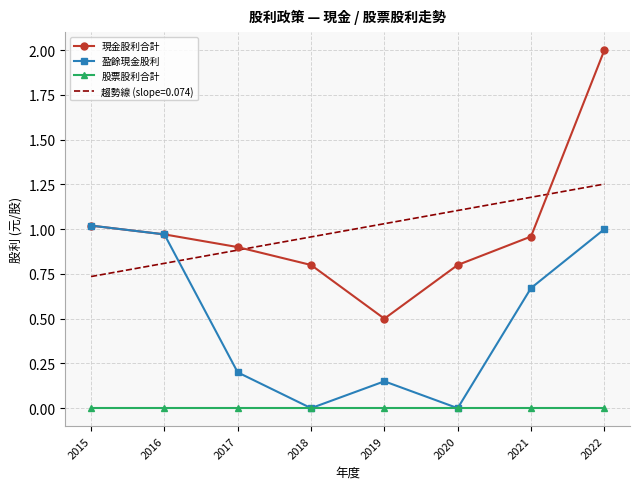

Which category has the highest value across all series?

2022